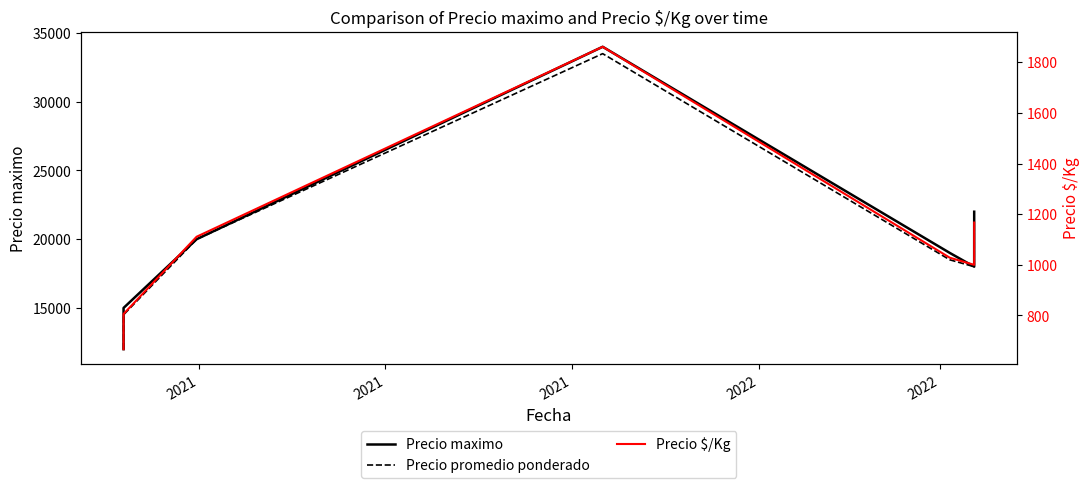

What is the value of the Precio $/Kg point at the 4th from the left?

1861